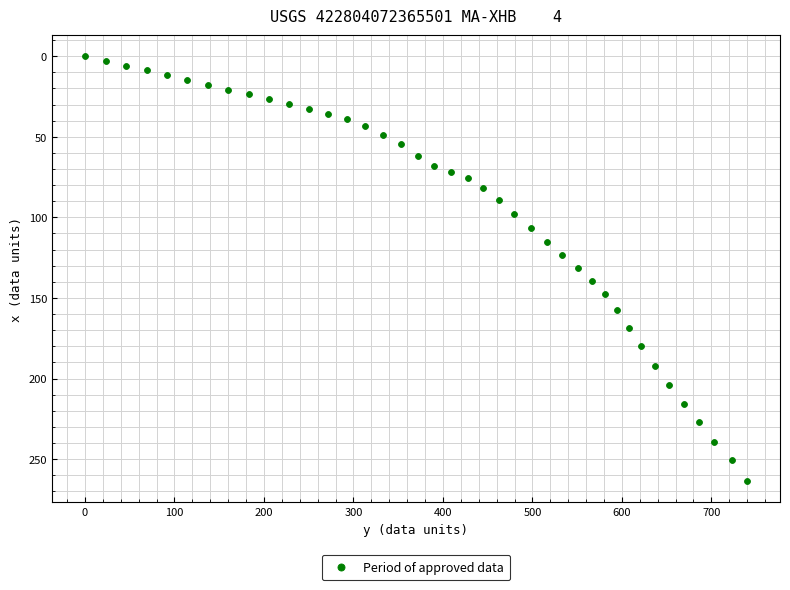

What is the range of Y values (max minus min)?

263.5